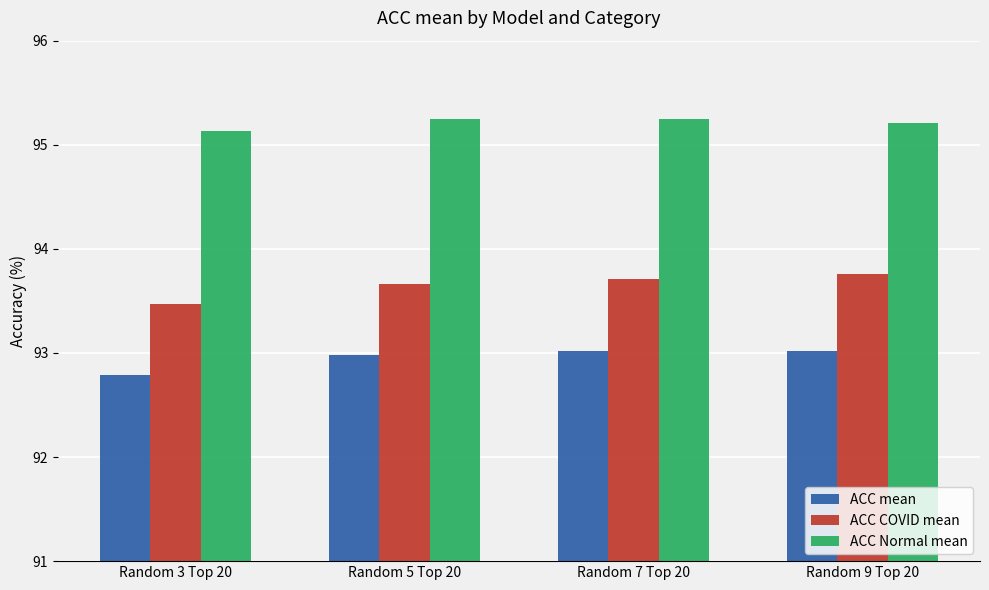

At how many categories does at least one series exceed 93?

4